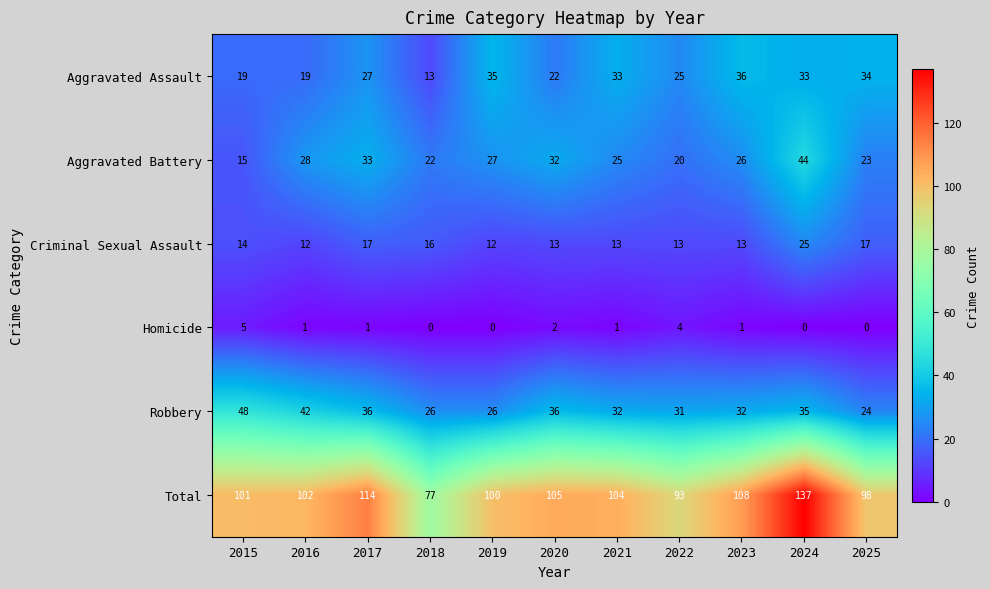

What is the maximum value for Aggravated Assault?

36